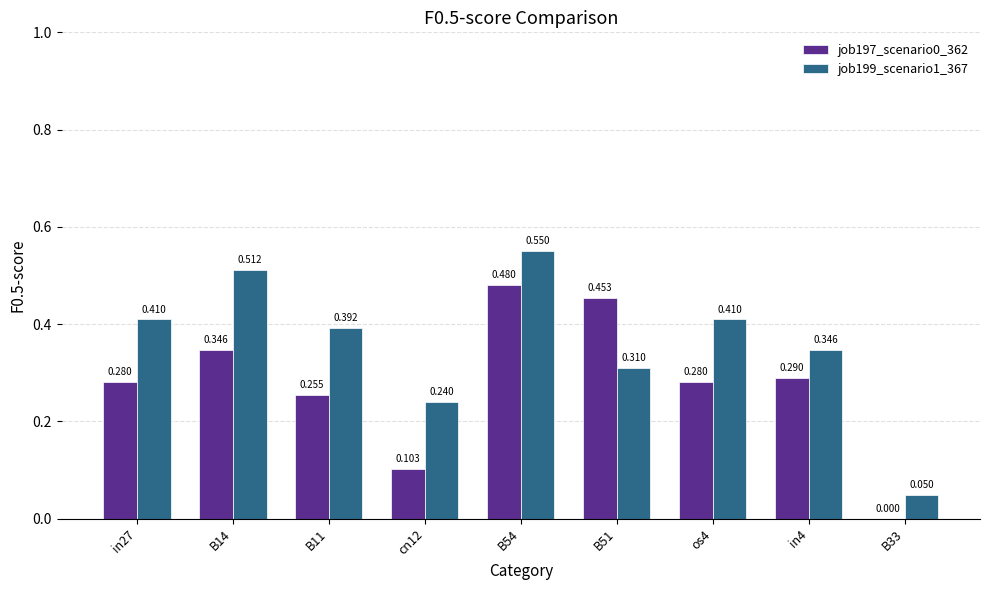

Does the chart contain stacked bars?

No